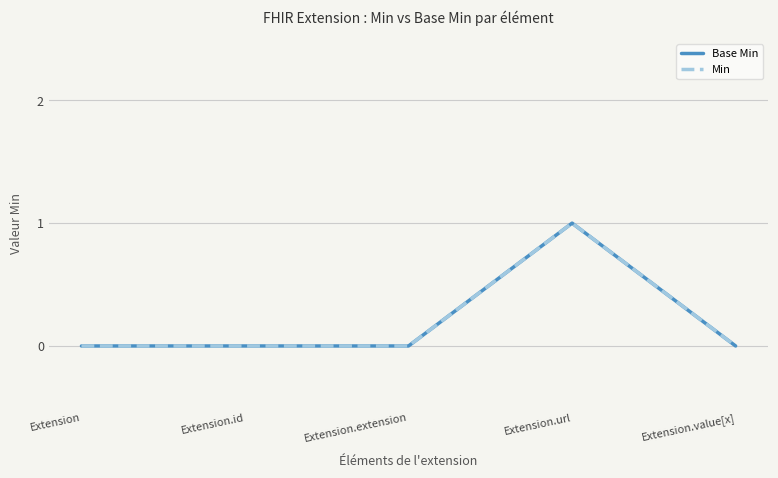

Which series changed the most between Extension and Extension.id?

Base Min